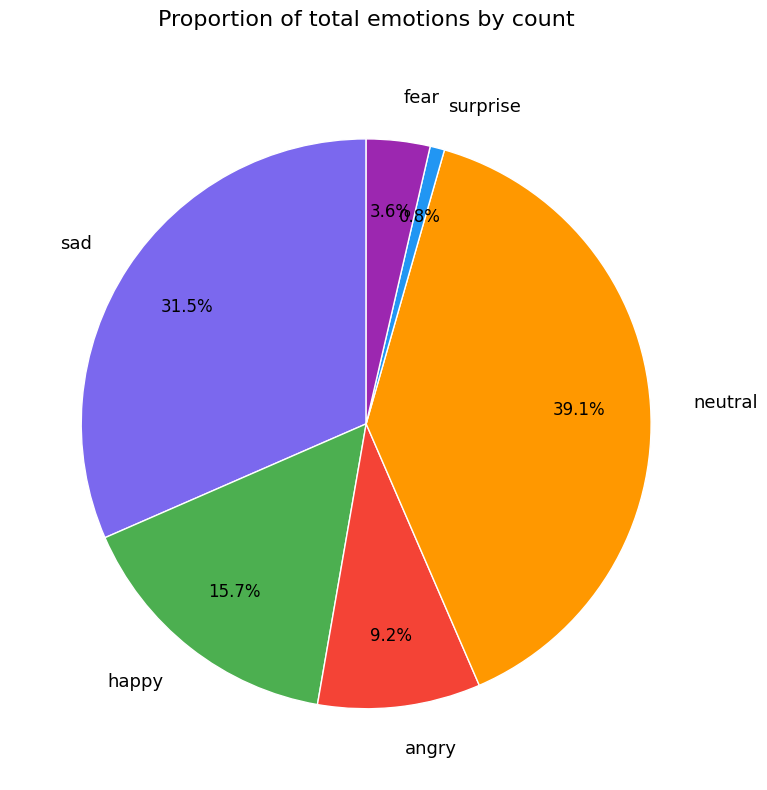

To the nearest percent, what is the combined percentage of neutral and surprise?

40%